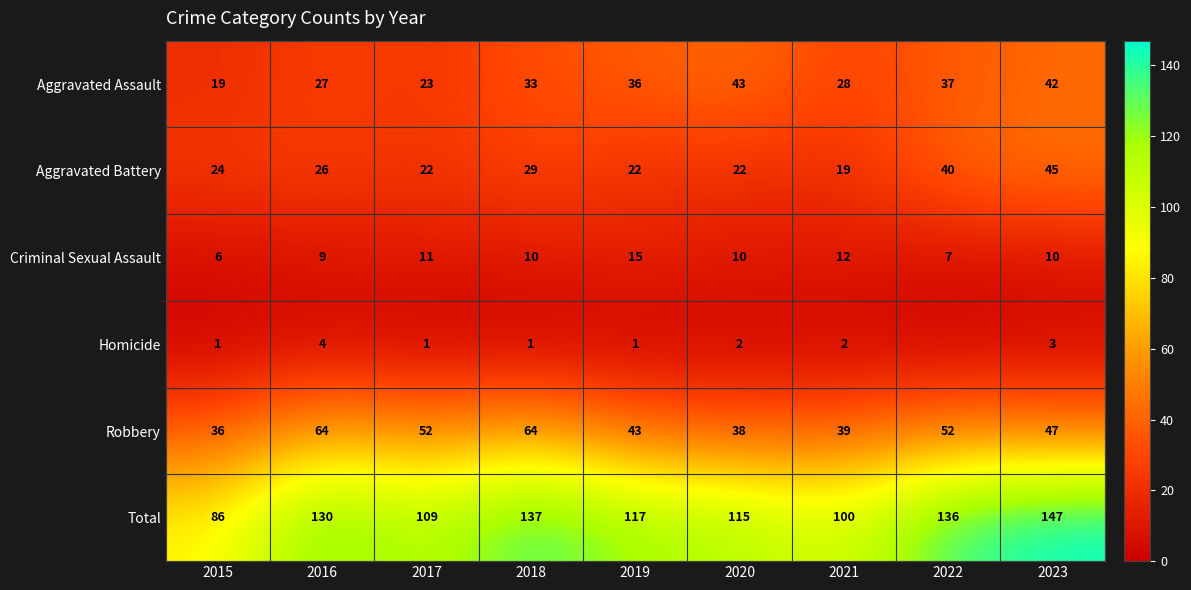

Is the value of Total at 2015 greater than the value of Aggravated Battery at 2018?

Yes